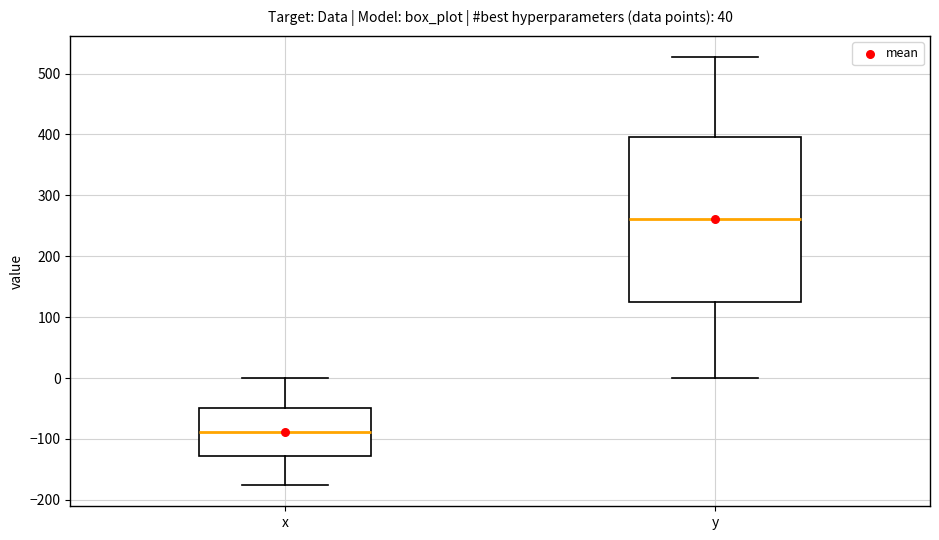

Reading left to right, read every box against the y-axis: the position of its median line, the range the box covers, and the ends of its whiskers. The values are not printed on the chart, so give them approximately, as read against the axis.

x: median -90, box -130 to -50, whiskers -180 to 0
y: median 260, box 120 to 400, whiskers 0 to 530